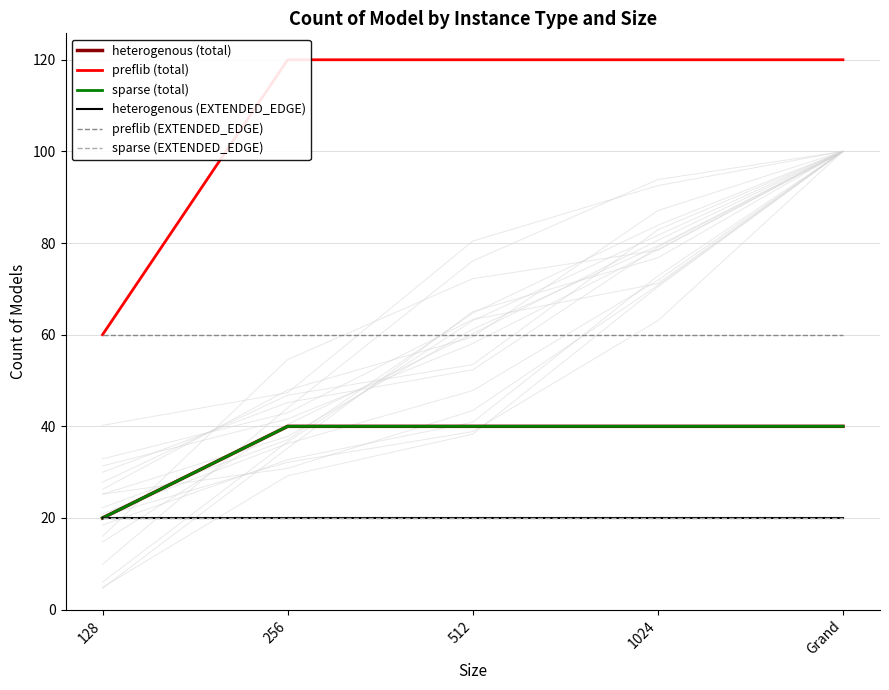

At which label does heterogenous (EXTENDED_EDGE) reach its minimum?

128